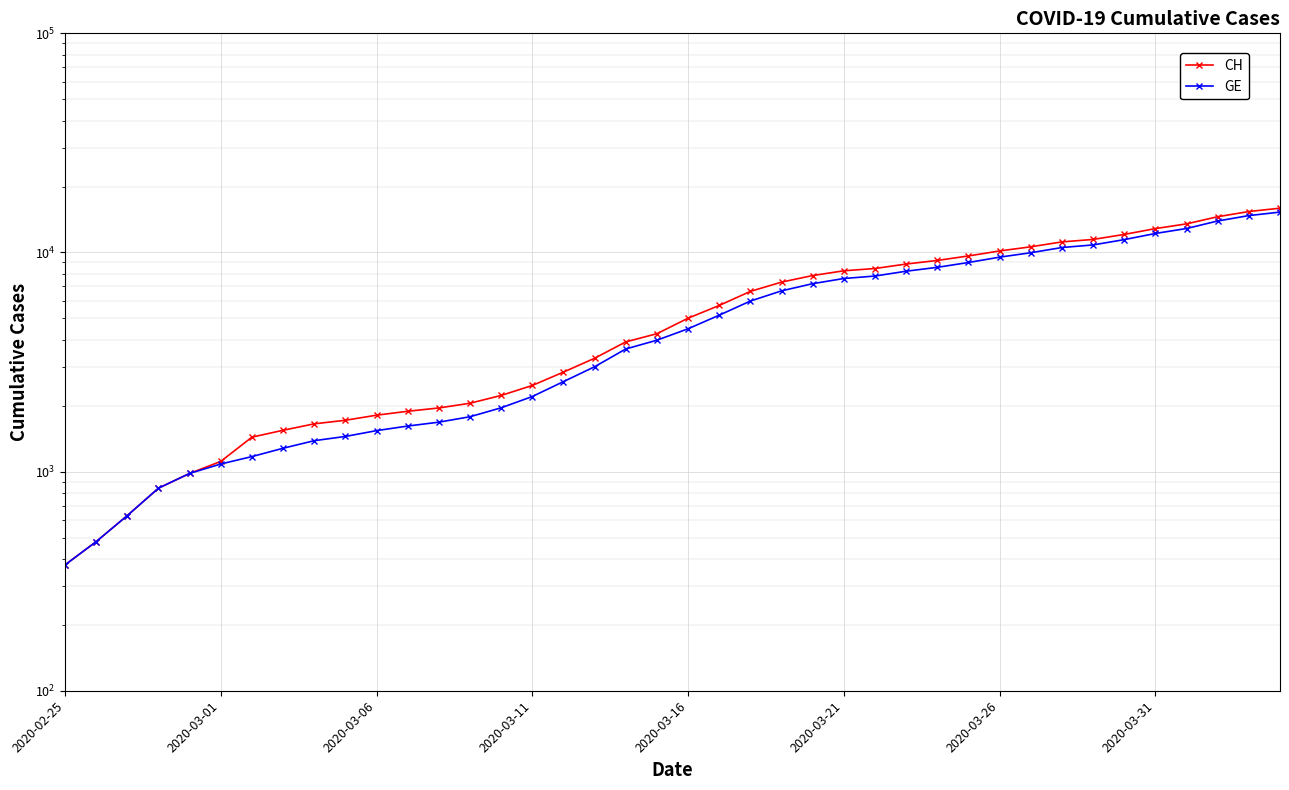

List the series in order of their overall mean, lowest first.

GE, CH